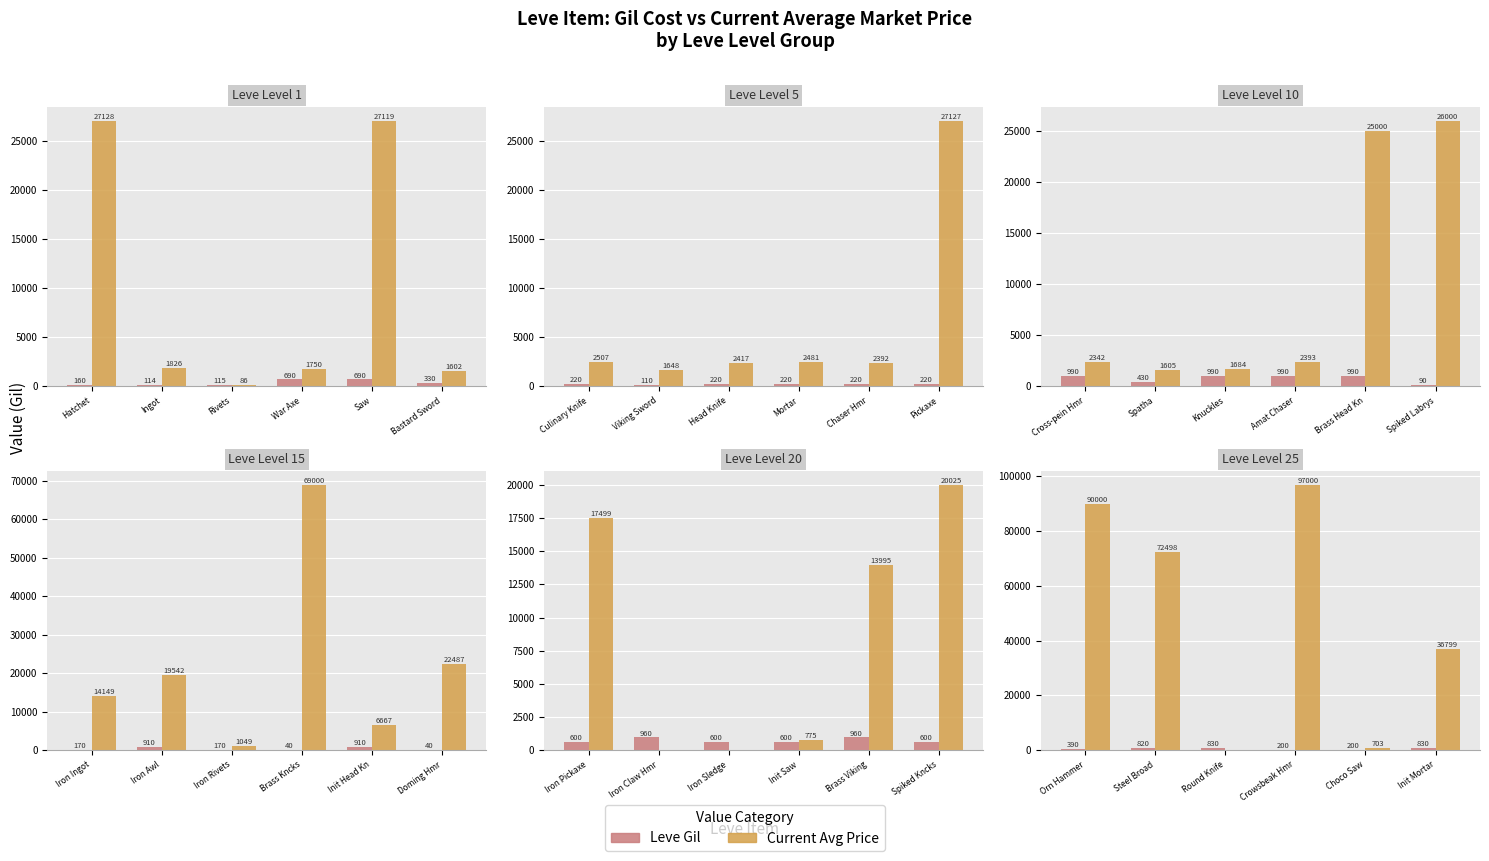

Which series changed the most between Steel Broad and Round Knife?

Avg Price